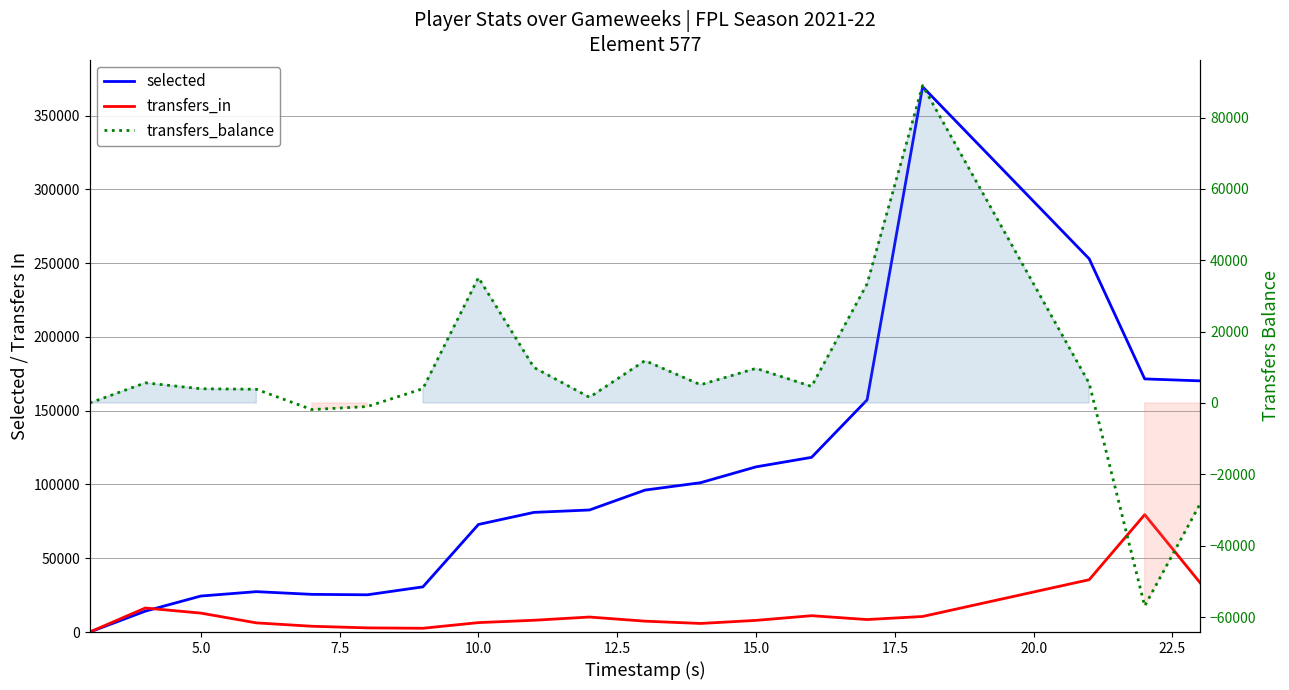

Does the chart display data point markers on the line(s)?

No